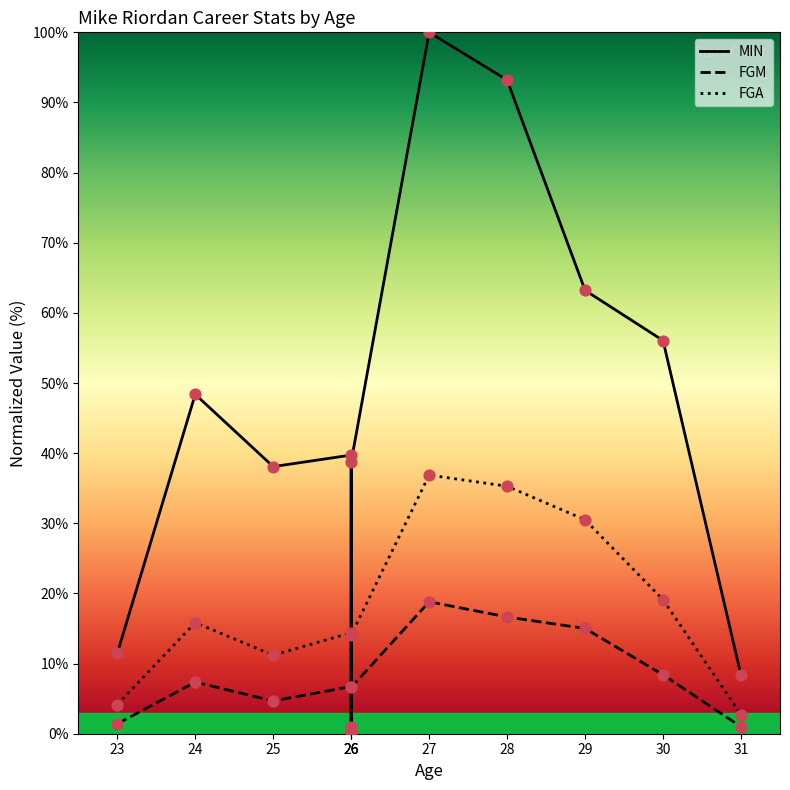

What are all the series names shown in the legend?

MIN, FGM, FGA